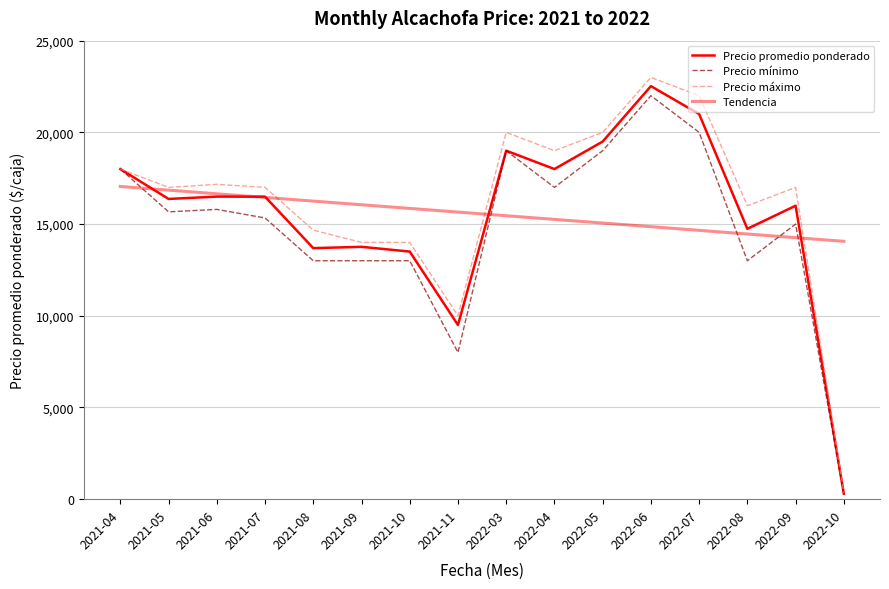

Which has a higher value, 2022-09 or 2021-08?

2022-09